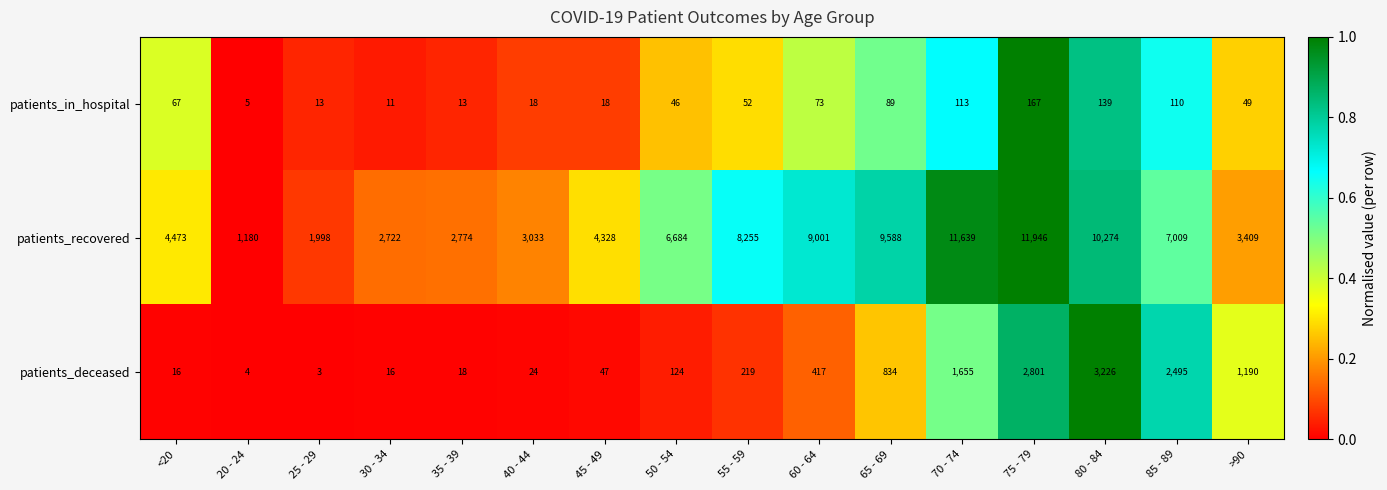

Rank the series at 75 - 79 from lowest to highest value.

patients_in_hospital, patients_deceased, patients_recovered